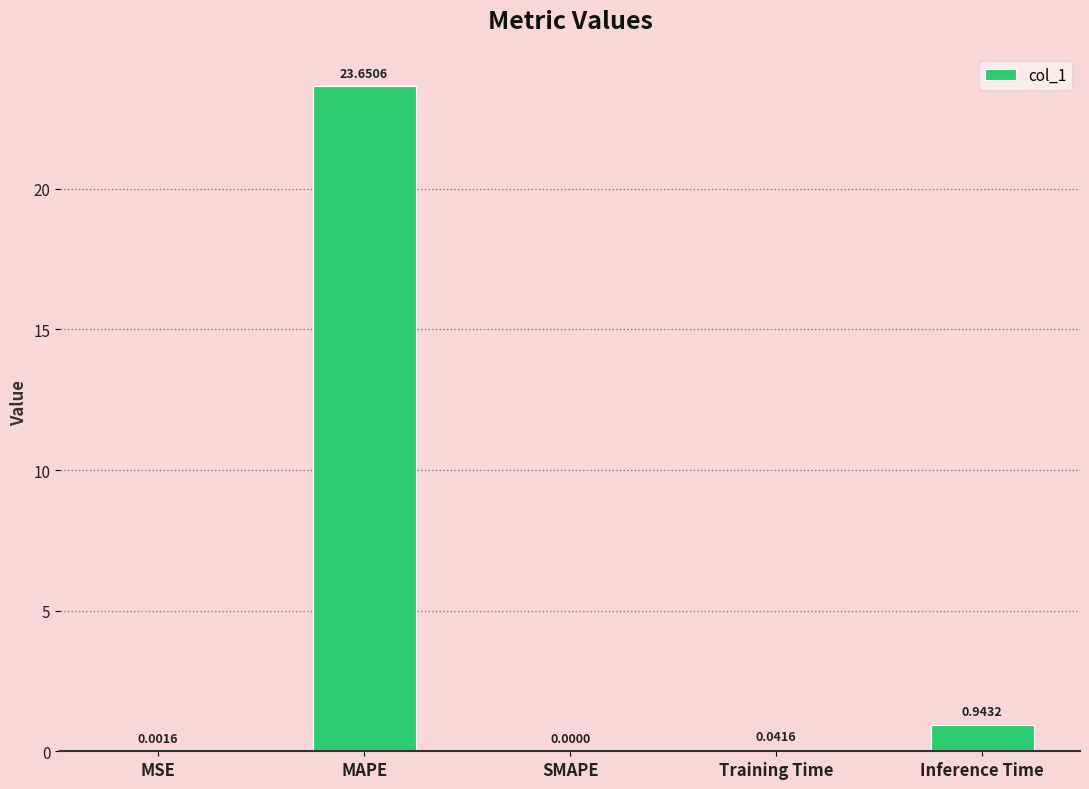

What is the sum of all values?

24.6